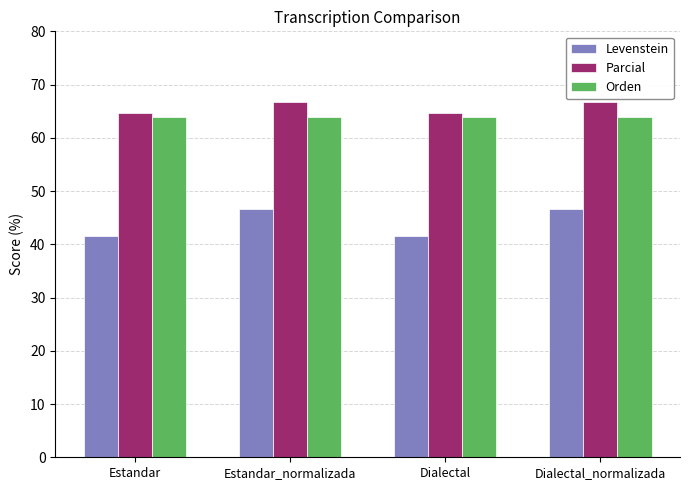

What are all the series names shown in the legend?

Levenstein, Parcial, Orden